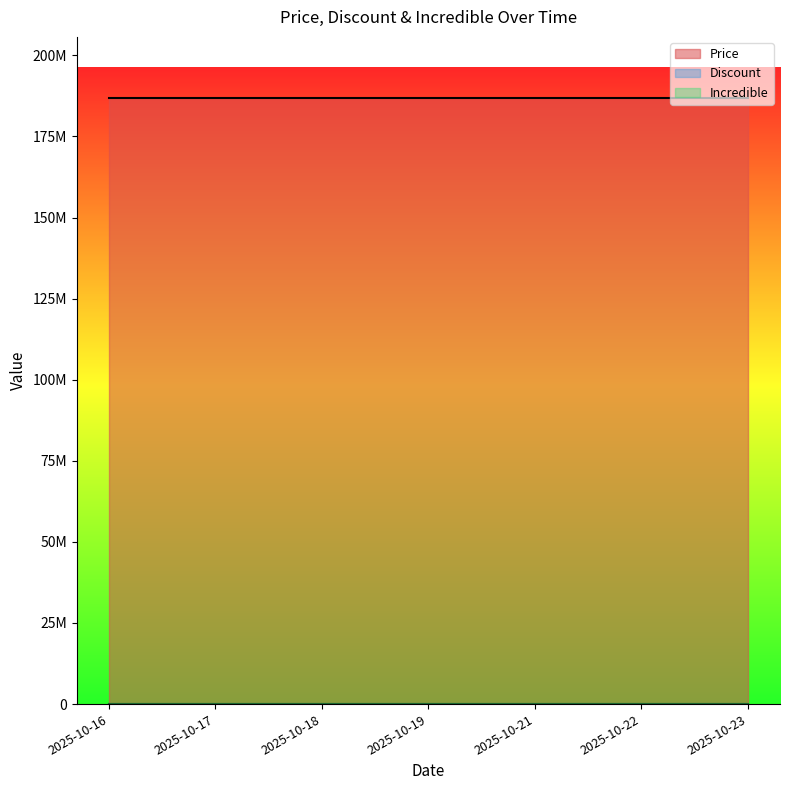

Rank the series by their maximum value, from highest to lowest.

Price, Discount, Incredible